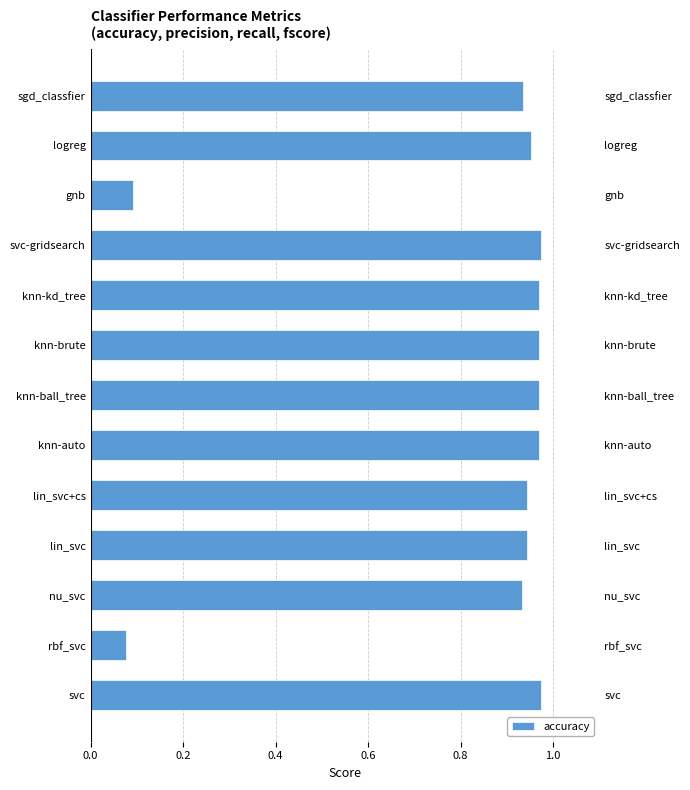

Are the bars horizontal?

Yes